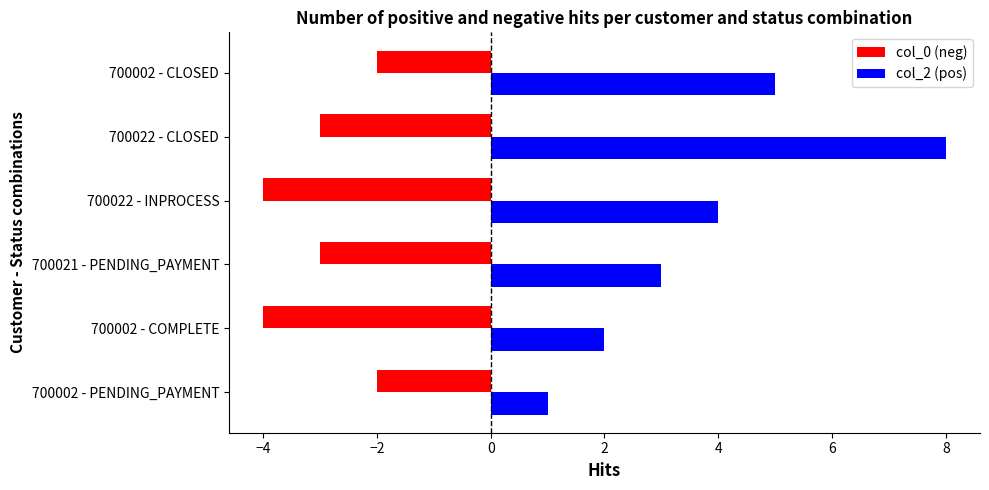

Is it true that col_2 (pos) equals 2 at 700002 - CLOSED?

False